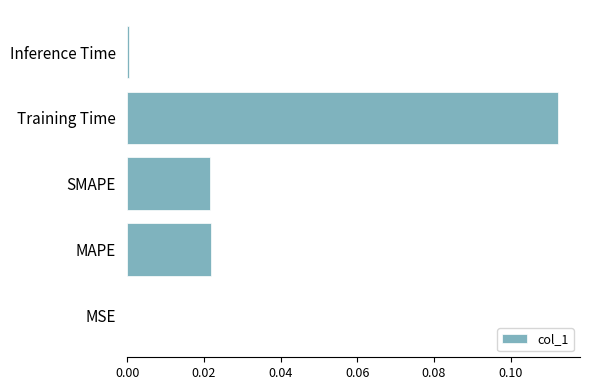

Which category has the highest value across all series?

Training Time